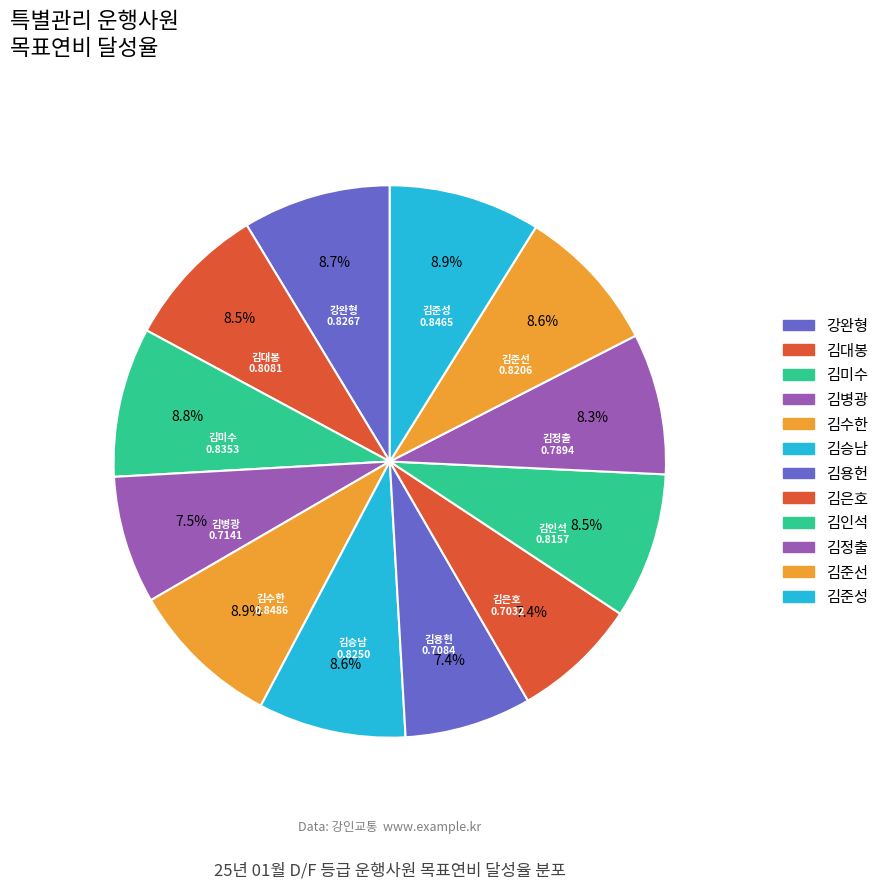

Is it true that 김인석 is 1% of the pie?

False